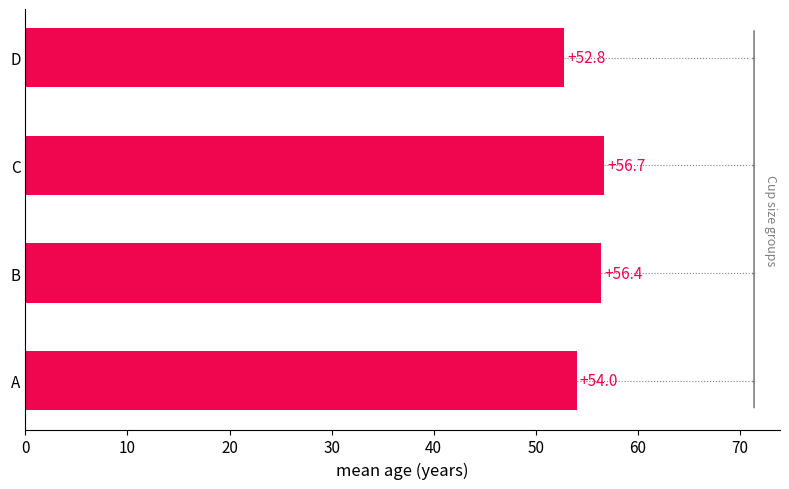

Reading top to bottom, what are all the values shown in this chart?

D=52.8	C=56.7	B=56.4	A=54.0